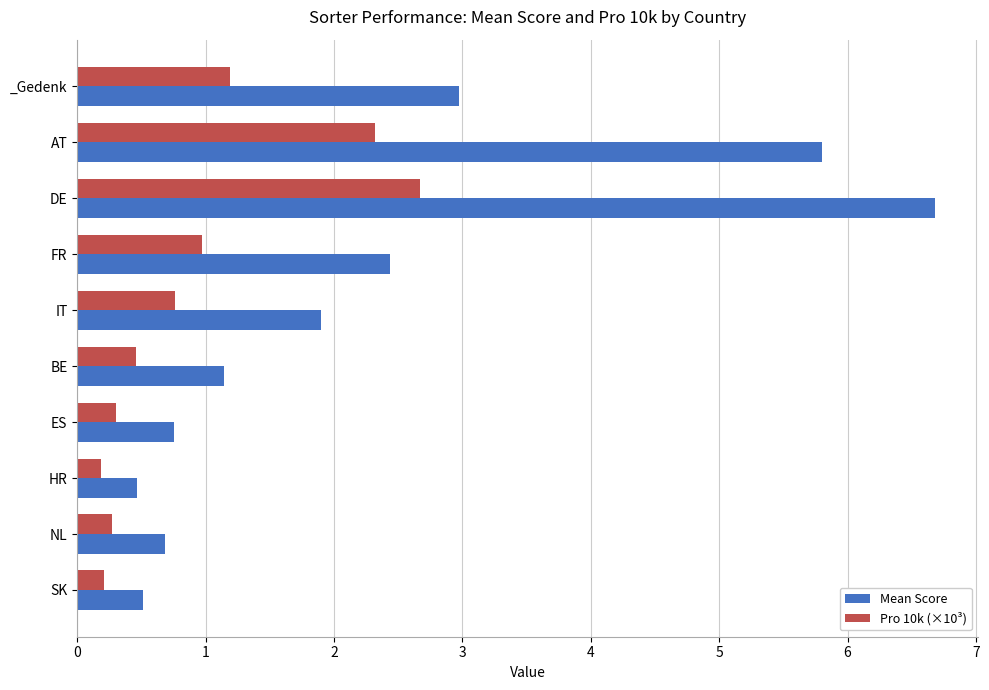

What is the difference between the highest and lowest values at _Gedenk?

1.8